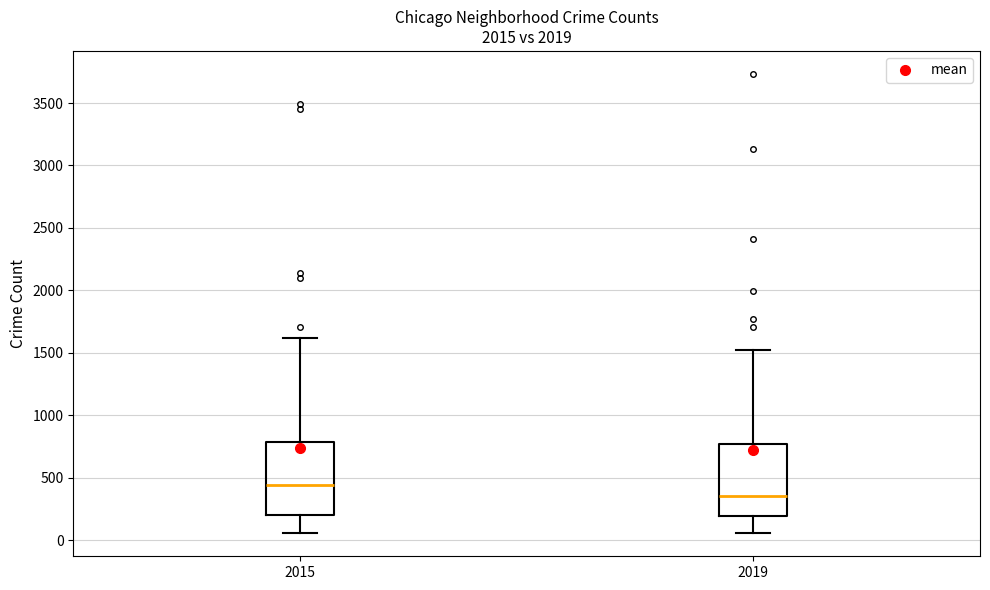

Reading left to right, transcribe this box plot: for each box, give where its median line is, the range the box spans, and where its two whiskers end, as read against the y-axis. The values are not printed on the chart, so give them approximately, as read against the axis.

2015: median 450, box 200 to 800, whiskers 50 to 1600
2019: median 350, box 200 to 750, whiskers 50 to 1500